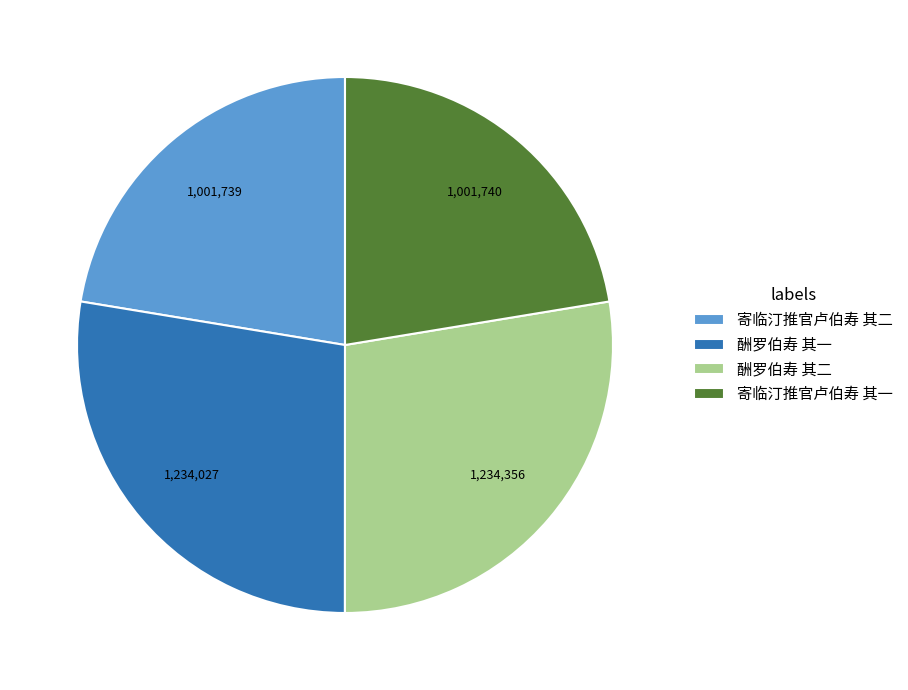

Approximately how many times larger is the value at 酬罗伯寿 其一 compared to 寄临汀推官卢伯寿 其二?

1.2